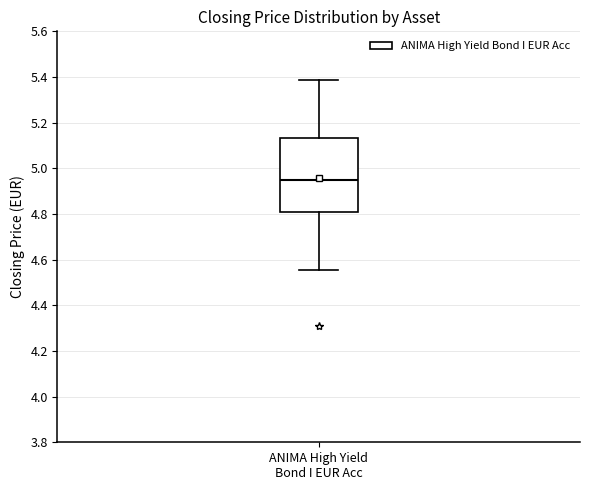

Where does the median line of the box for ANIMA High Yield Bond I EUR Acc sit on the y-axis? The values are not printed on the chart, so give them approximately, as read against the axis.

4.94